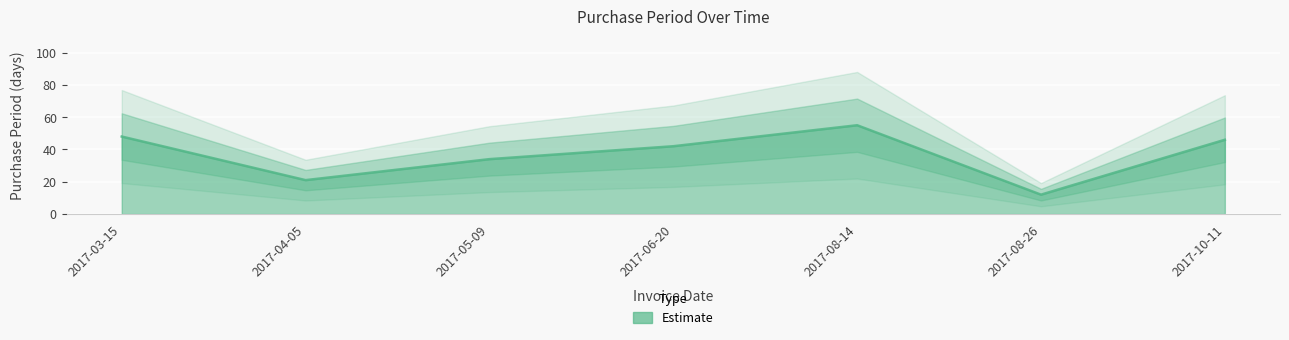

Reading left to right, list all the values displayed in this chart.

48	21	34	42	55	12	46